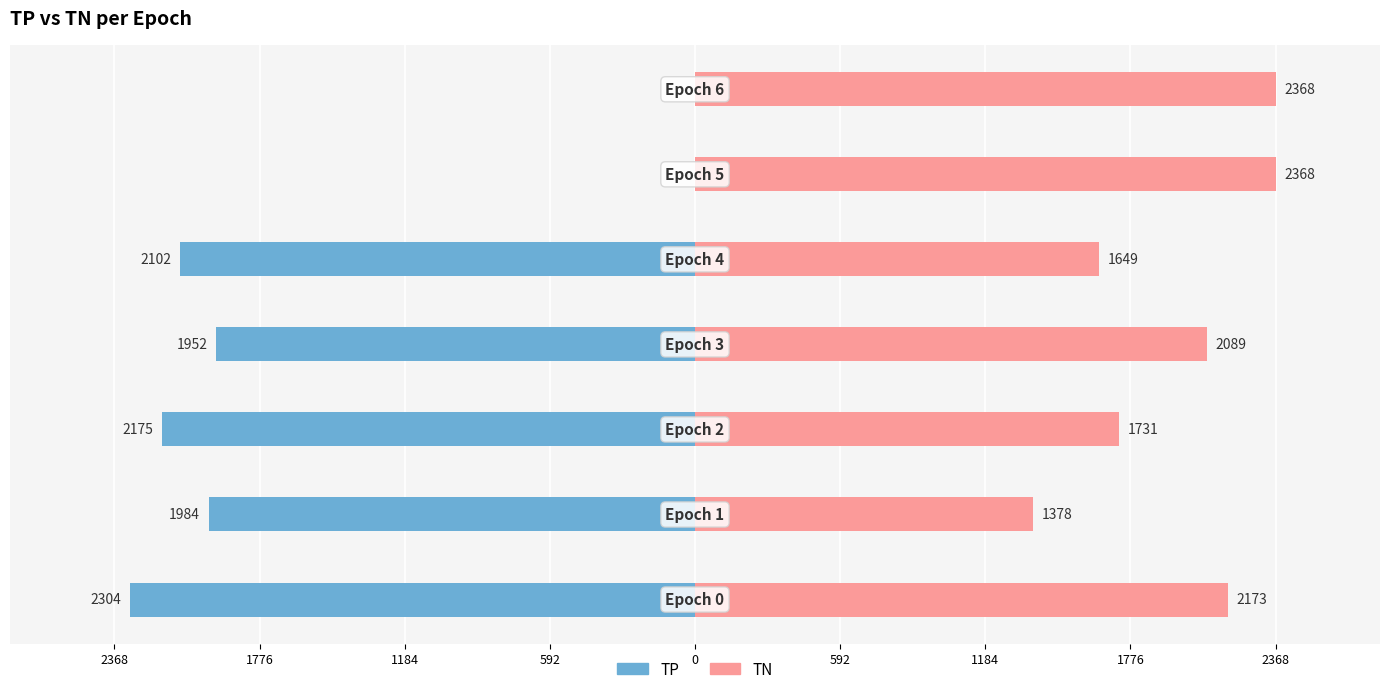

What is the greatest value displayed?

2368